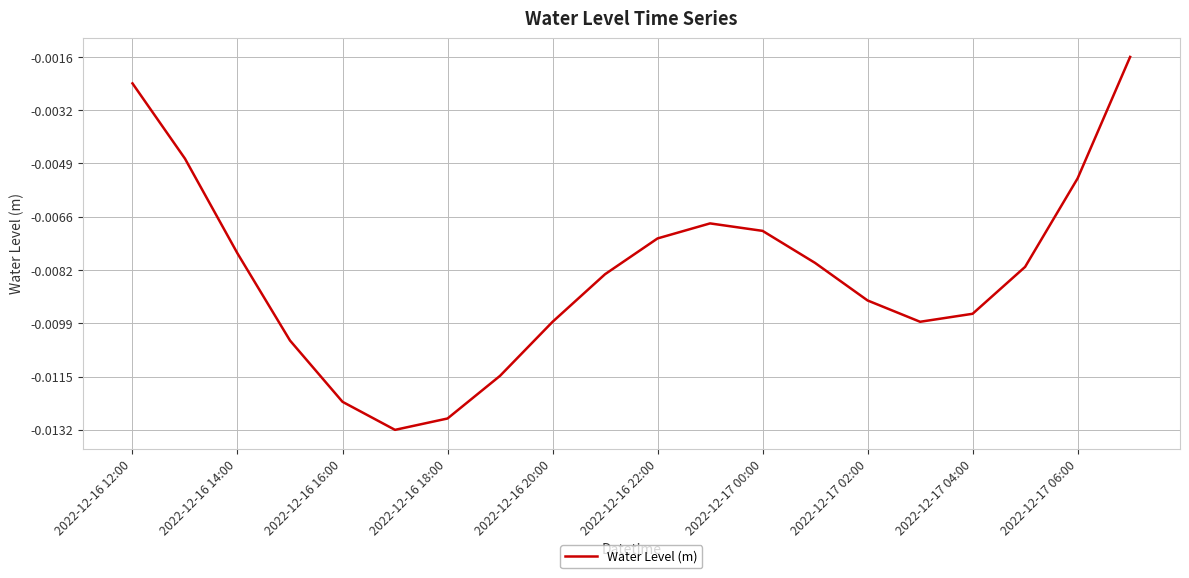

Between 2022-12-16 14:00 and 2022-12-16 20:00, which is larger?

2022-12-16 14:00